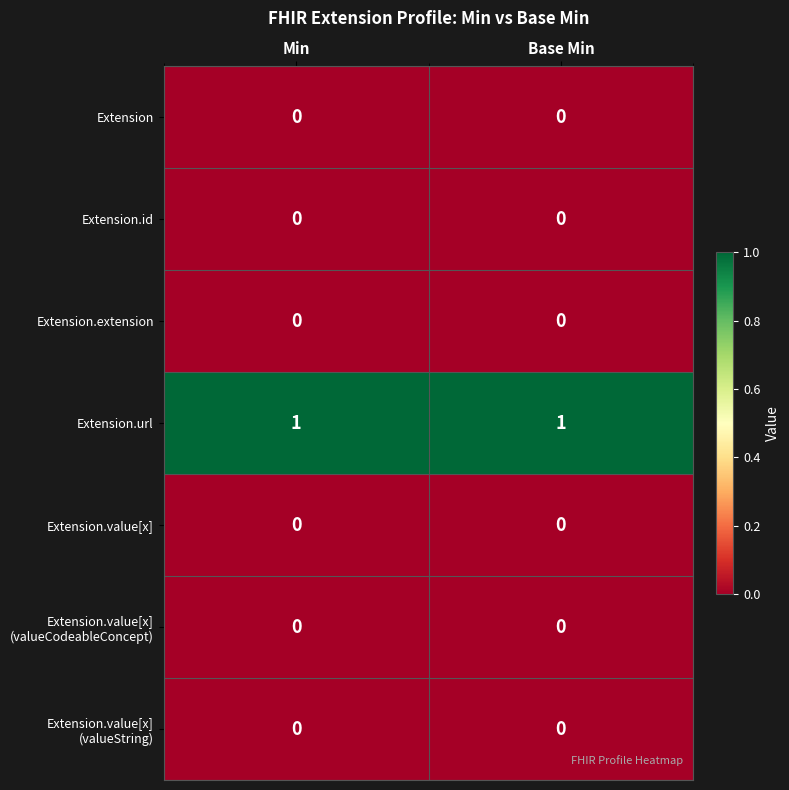

Which series has the largest total across all categories?

Extension.url